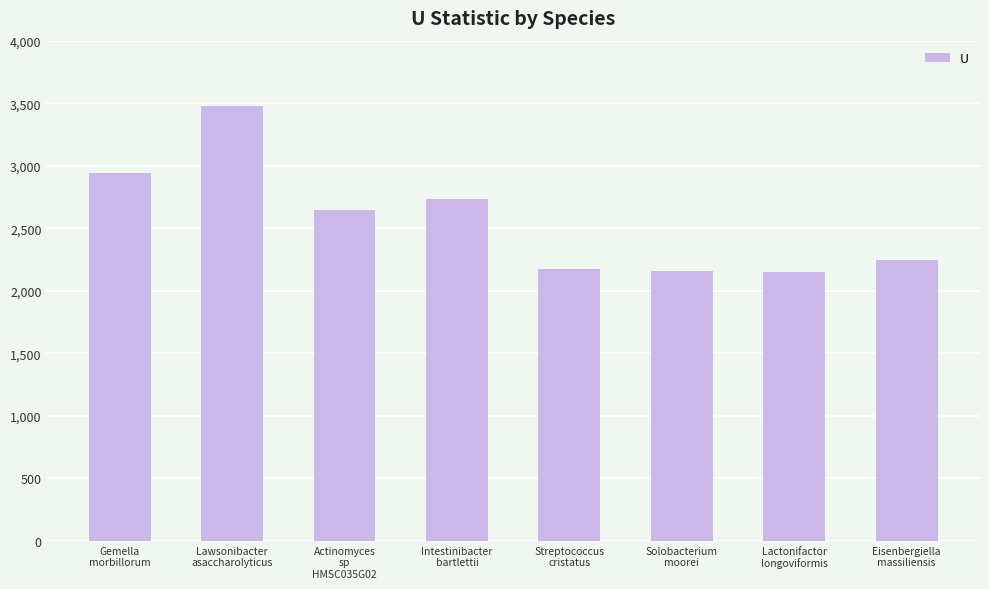

Is it true that the value at Streptococcus
cristatus is 2176.5?

True